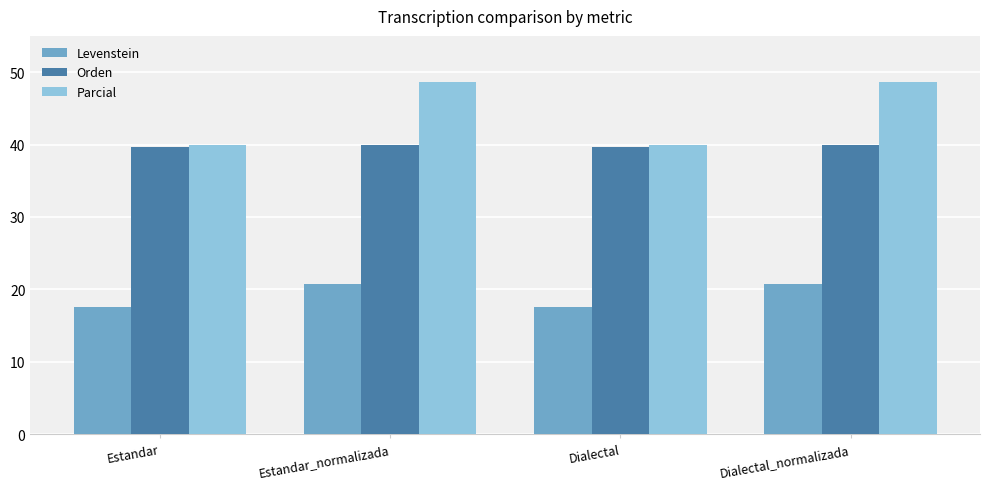

How many groups of bars are there?

4